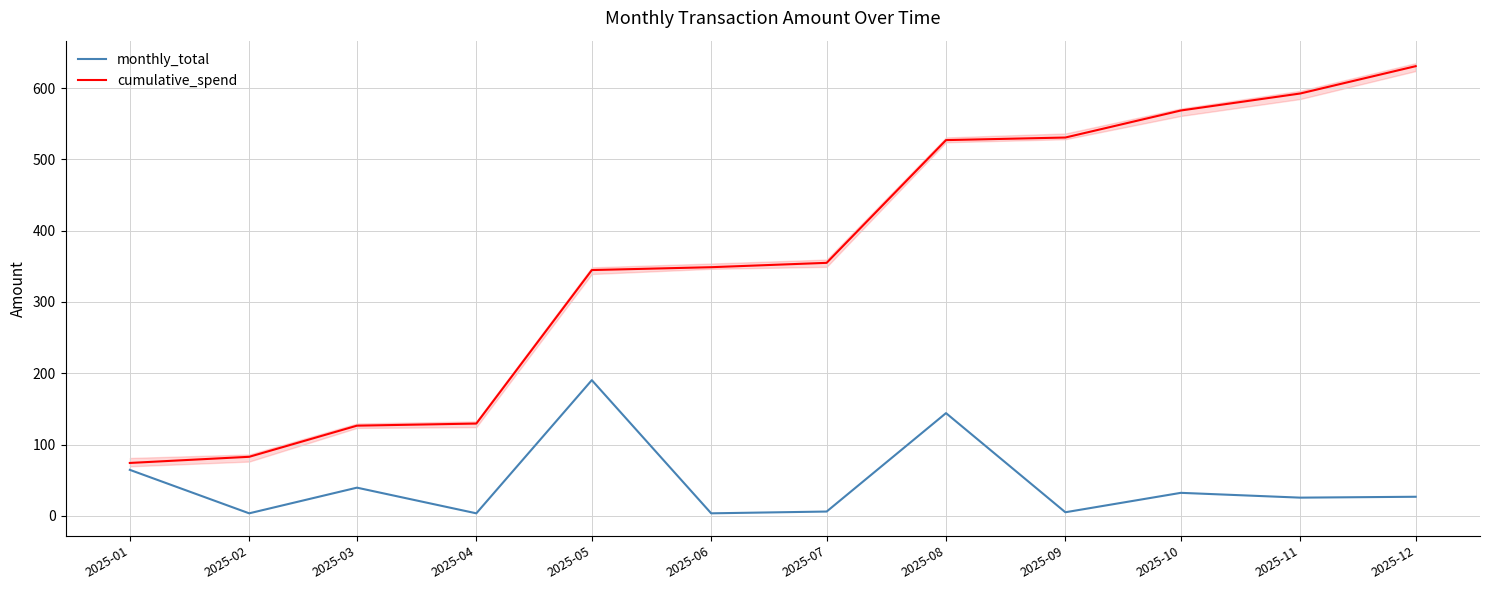

What is the difference between the cumulative_spend values at 2025-10 and 2025-11?

23.8